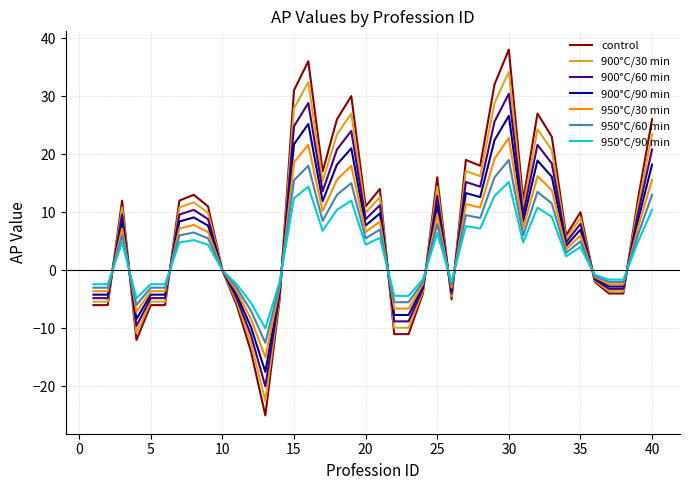

List the series in order of their overall mean, highest first.

control, 900°C/30 min, 900°C/60 min, 900°C/90 min, 950°C/30 min, 950°C/60 min, 950°C/90 min